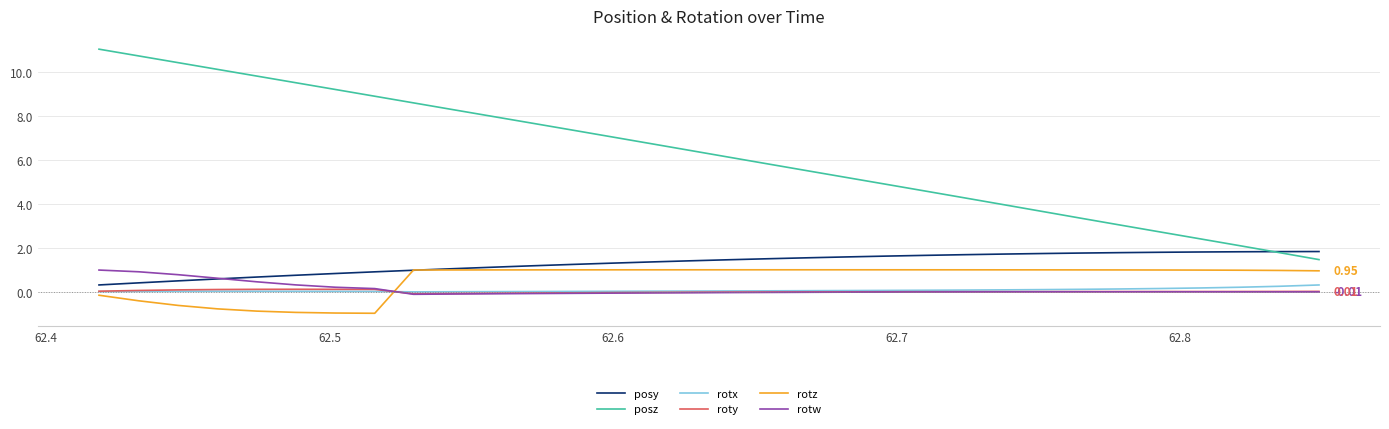

True or false: roty and posz intersect in this chart.

False